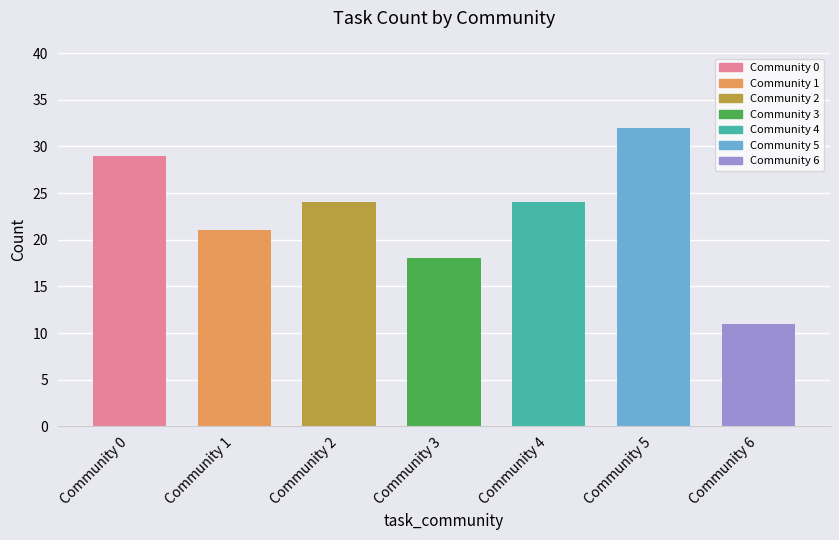

What is the value of the 4th bar from the left?

18